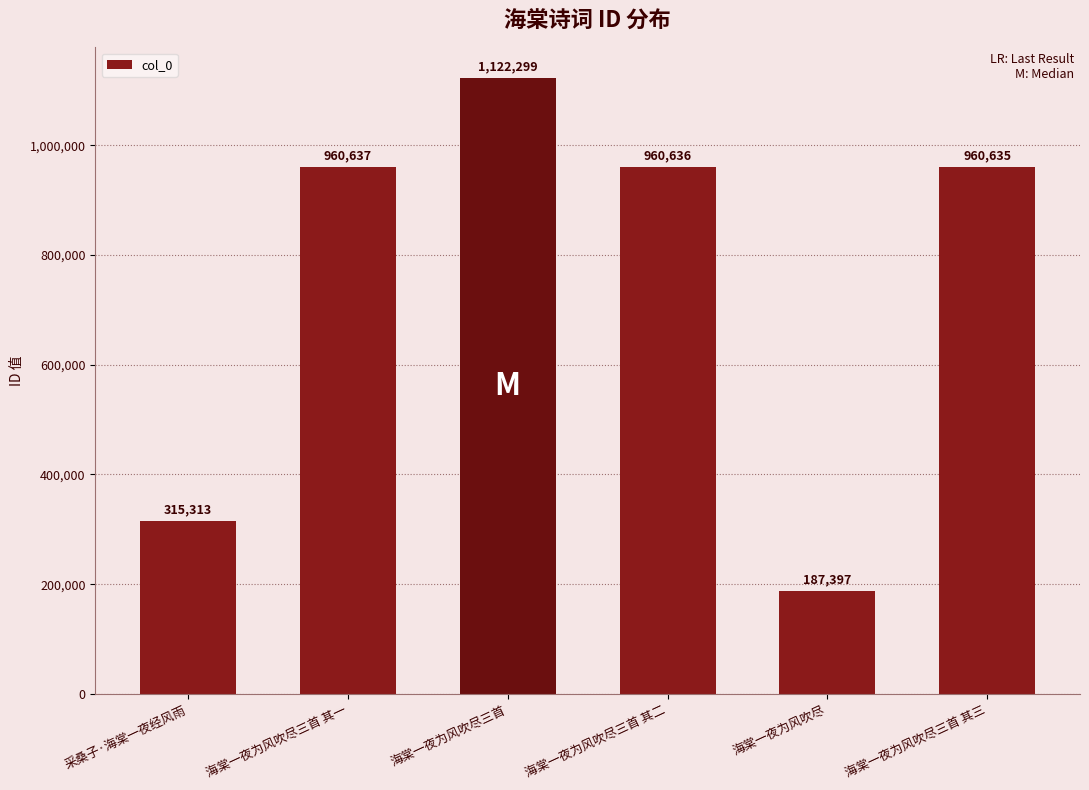

Approximately how many times larger is the value at 海棠一夜为风吹尽三首 其一 compared to 海棠一夜为风吹尽三首?

0.9